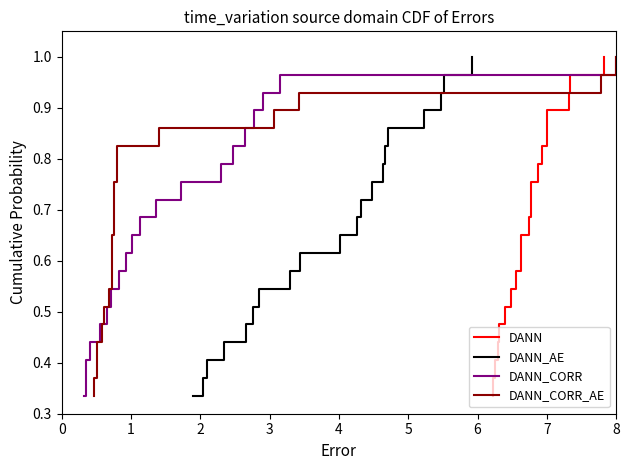

The value of DANN at 8 is 1.0. True or false?

False